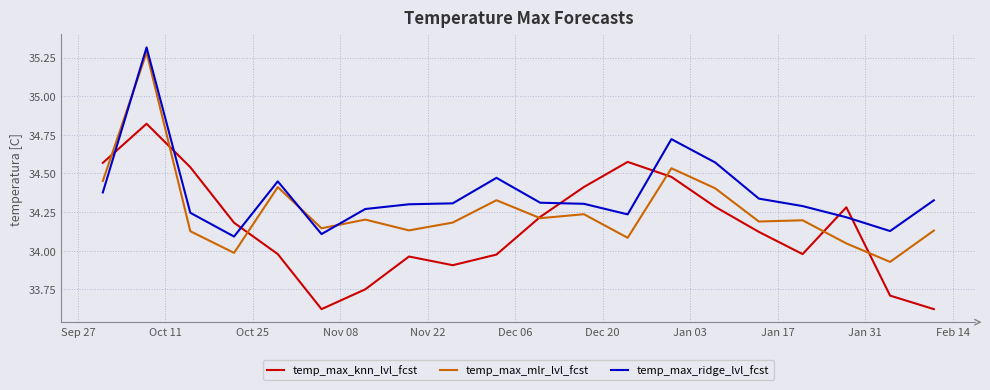

What is the difference between the second highest and second lowest values in the temp_max_knn_lvl_fcst series?

1.0